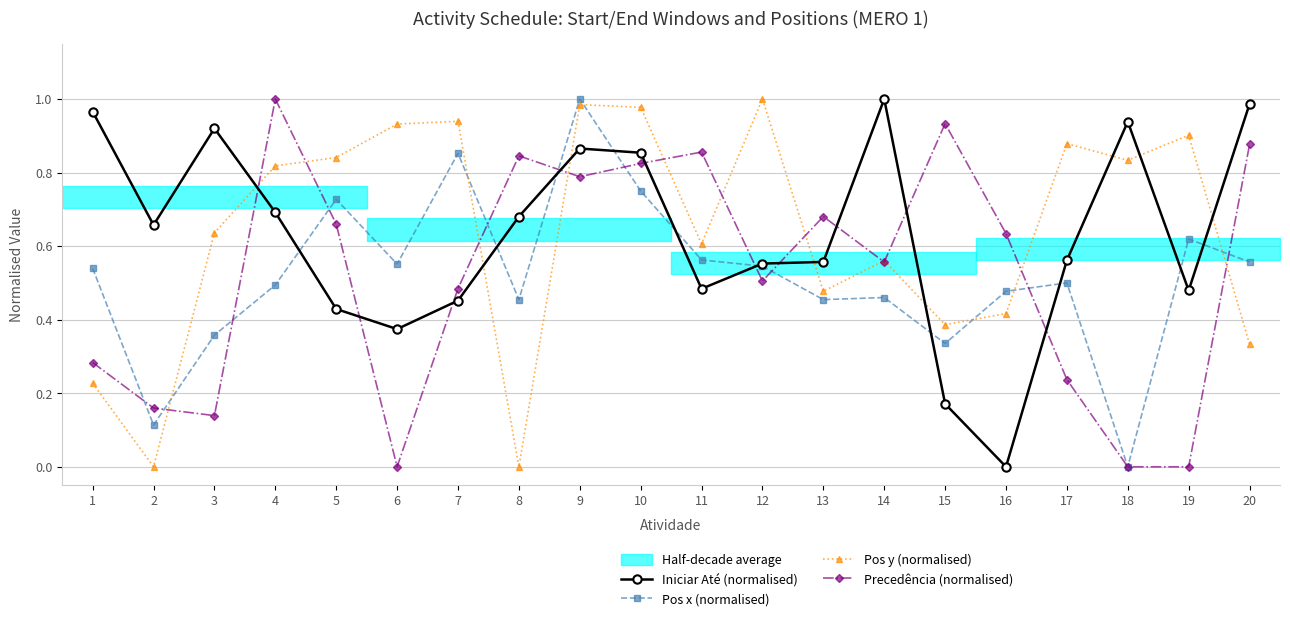

At which category is the sum across all series the highest?

9